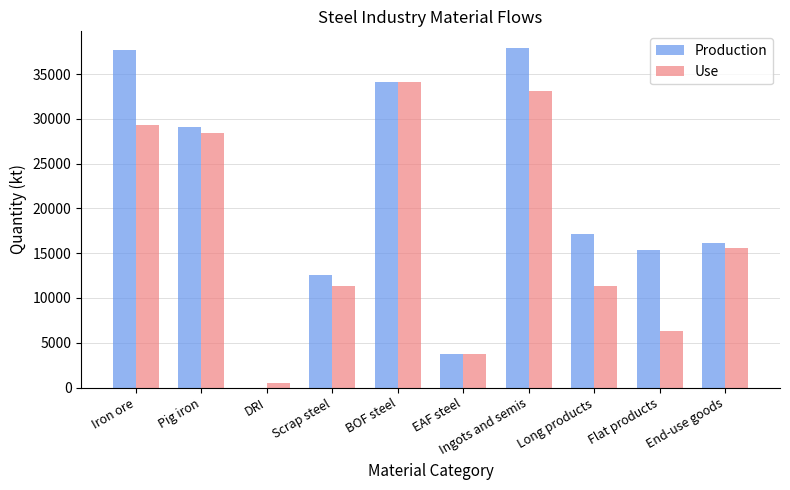

Between Iron ore and Ingots and semis, which series saw the biggest shift?

Use